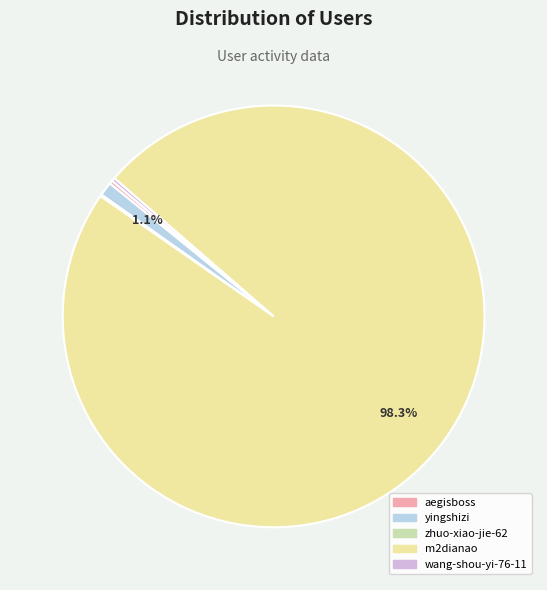

Does m2dianao account for over 50% of the chart?

Yes